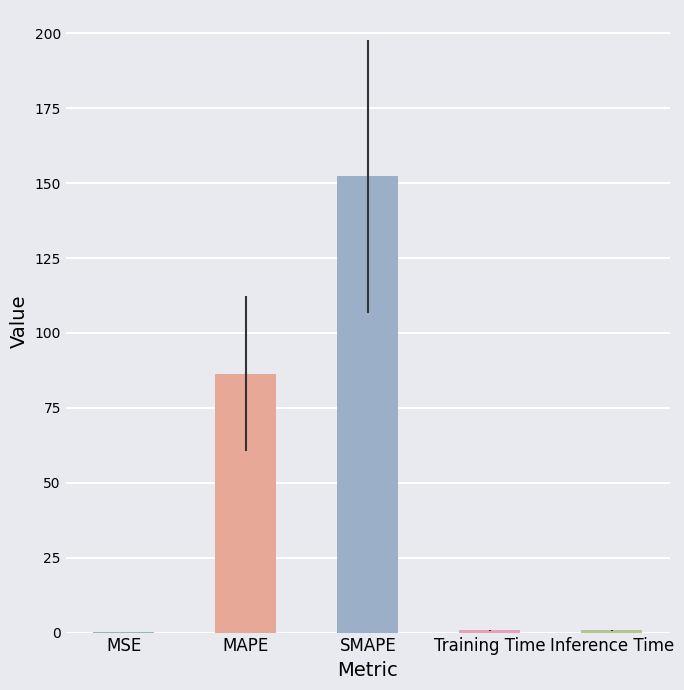

Which label corresponds to the largest value in the chart?

SMAPE